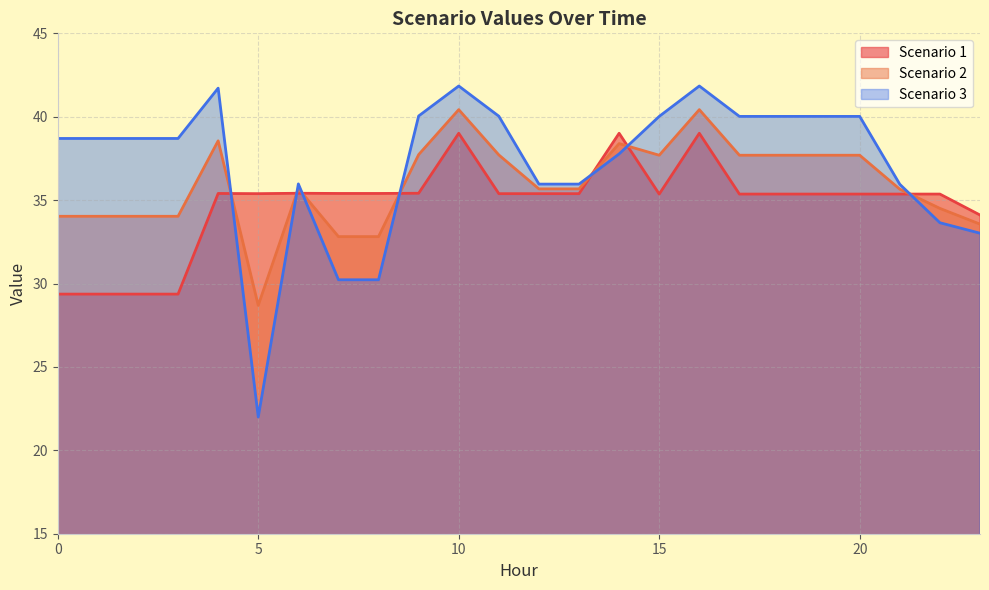

Which series changed the most between 3 and 21?

Scenario 1